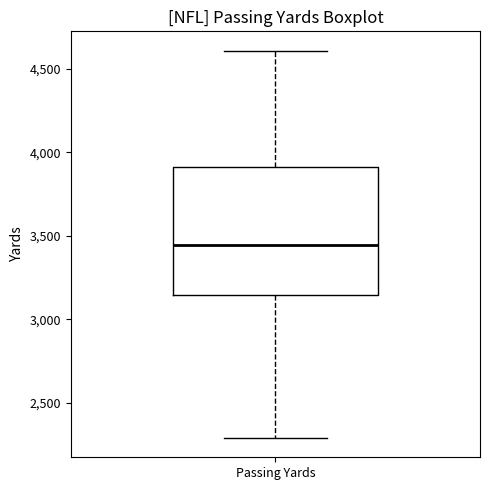

Read this box plot against the y-axis: the position of the median line, the range covered by the box, and the ends of both whiskers. The values are not printed on the chart, so give them approximately, as read against the axis.

median 3450, box 3150 to 3900, whiskers 2300 to 4600